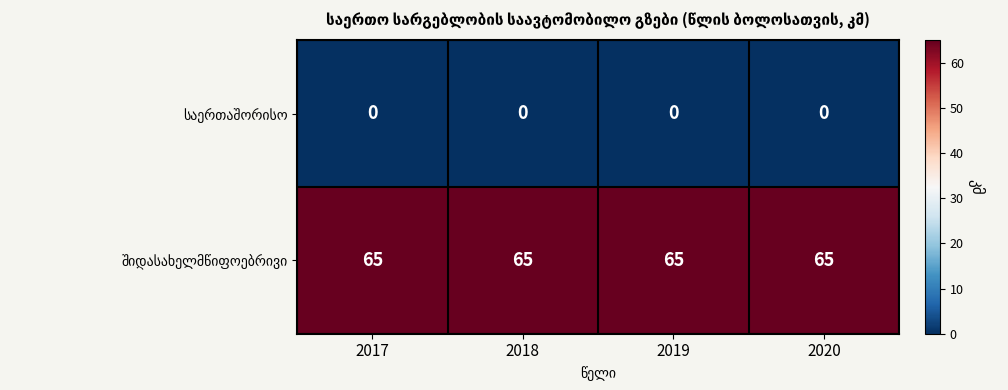

What is the spread (max minus min) of values at 2020?

65